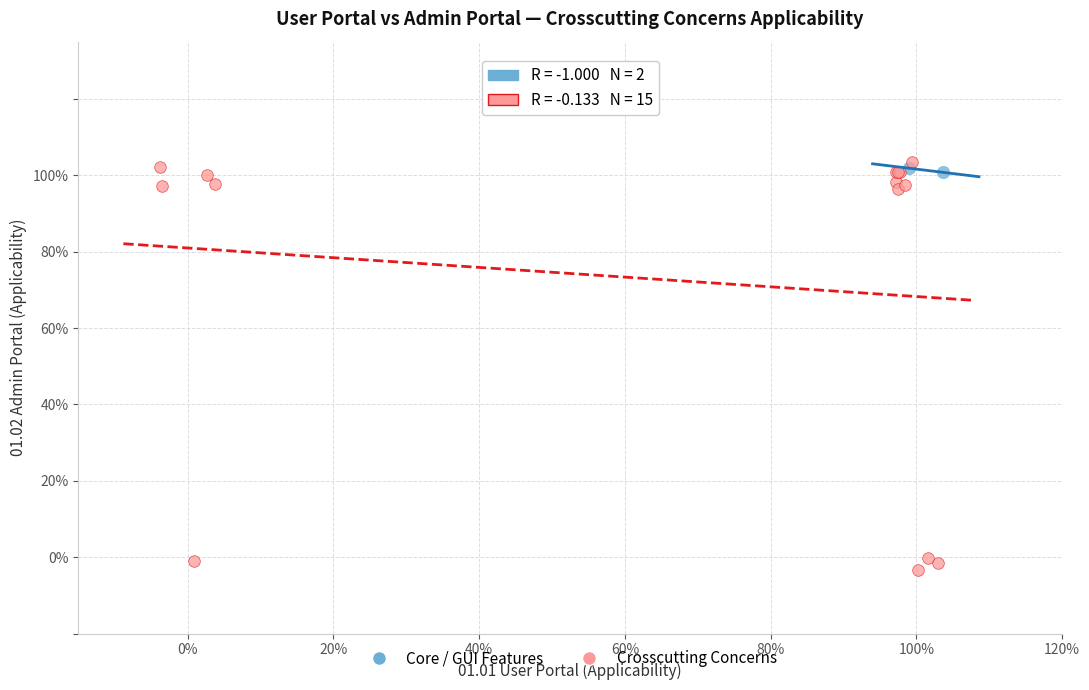

Which series reaches the minimum Y coordinate?

Crosscutting Concerns